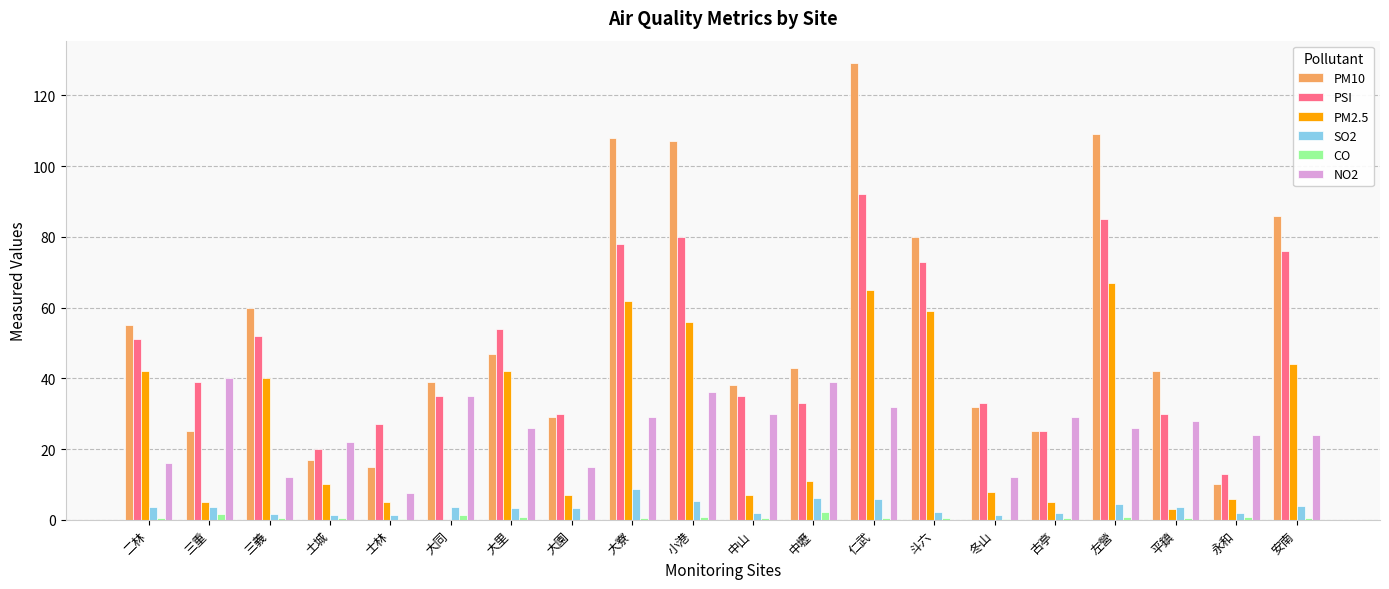

Is the value of PM10 at 古亭 greater than the value of PM2.5 at 冬山?

Yes